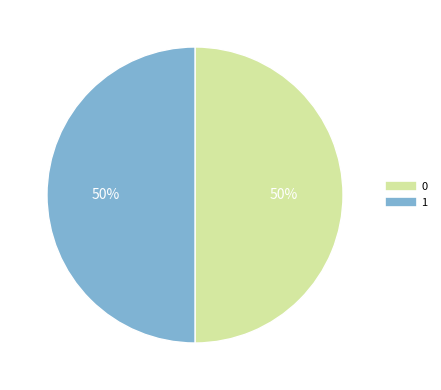

Is the sum of 1 and 0 greater than half?

Yes